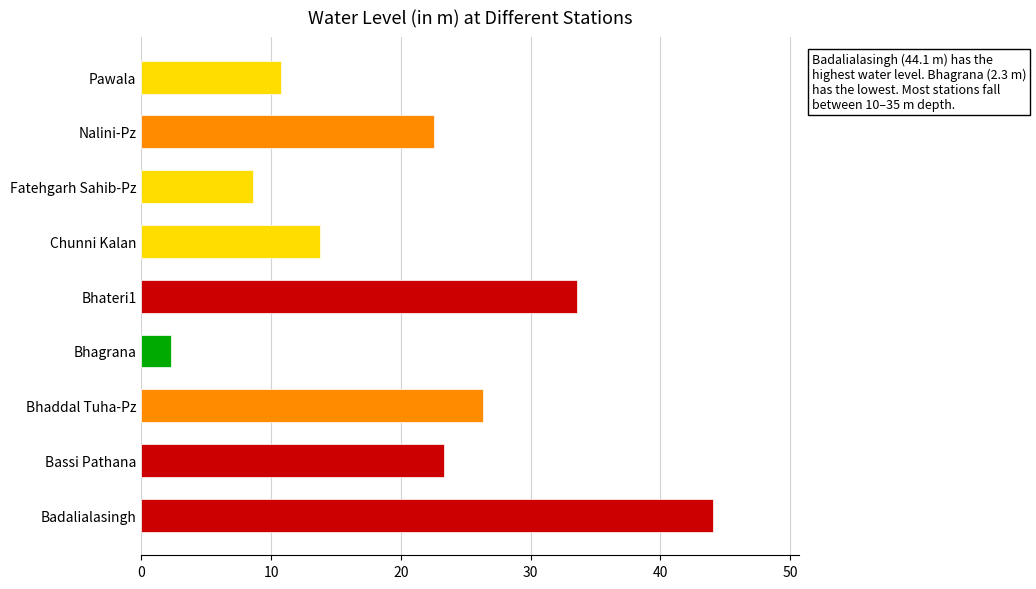

How many series are shown in this chart?

1